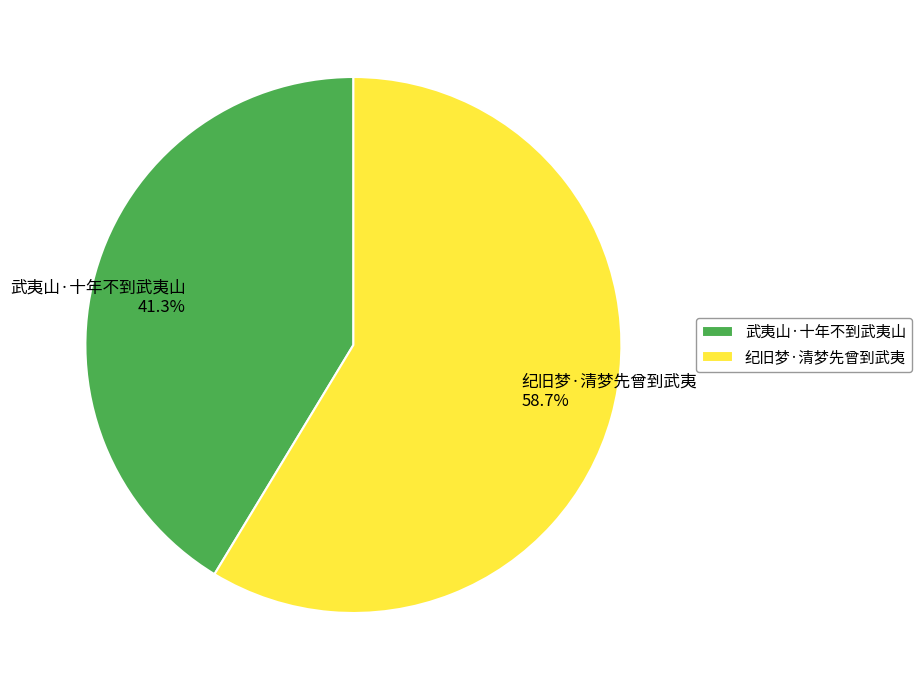

Does any single category account for the majority?

Yes